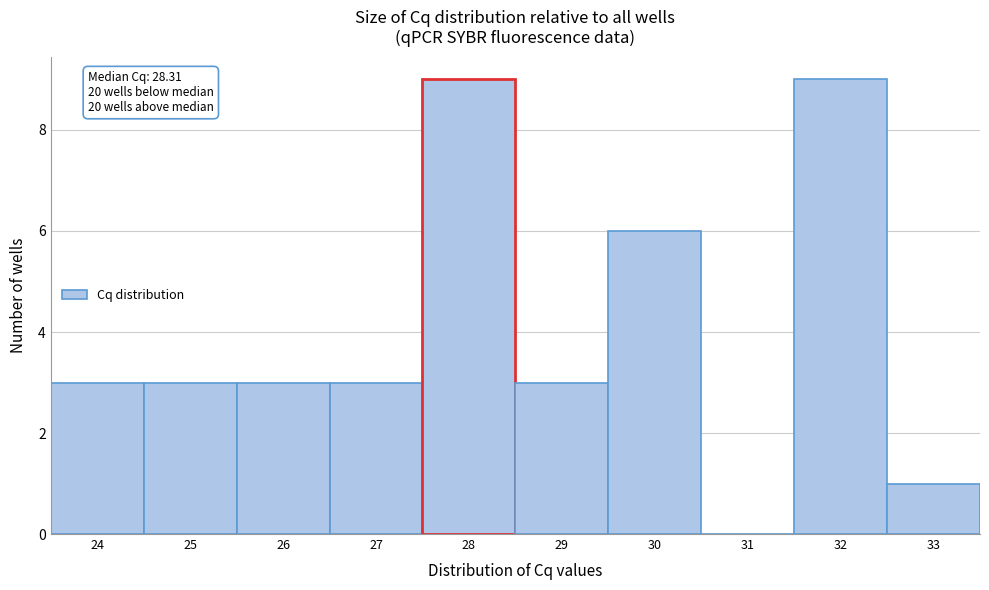

Reading left to right, list all the values displayed in this chart.

24=3	25=3	26=3	27=3	28=9	29=3	30=6	31=0	32=9	33=1